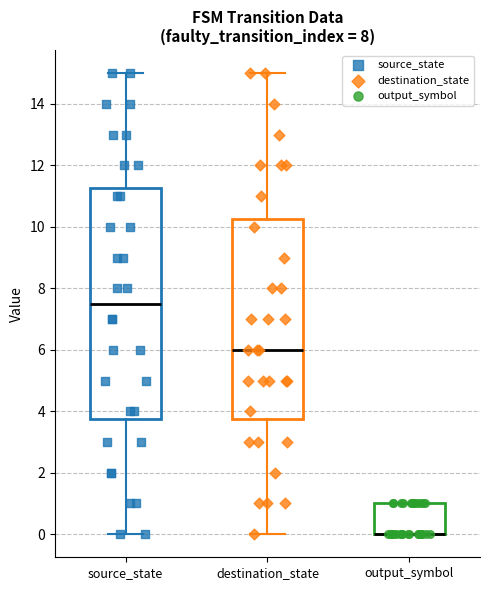

Which box is the tallest, from its lower edge to its upper edge?

source_state